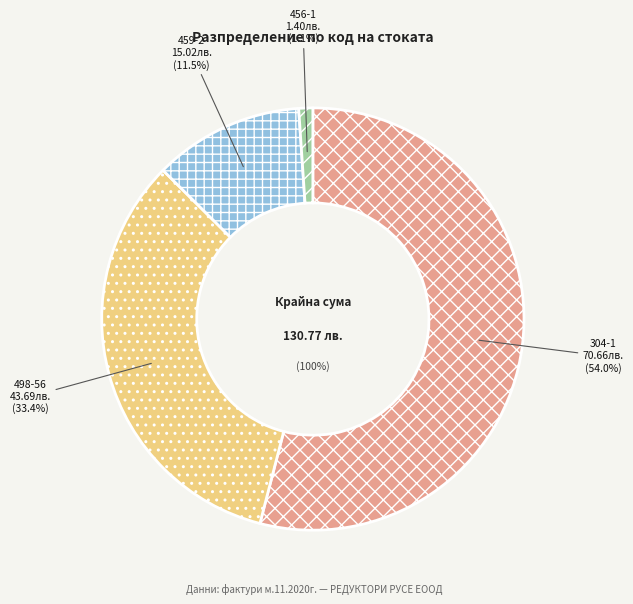

To the nearest percent, what percentage of the pie is 456-1?

1%